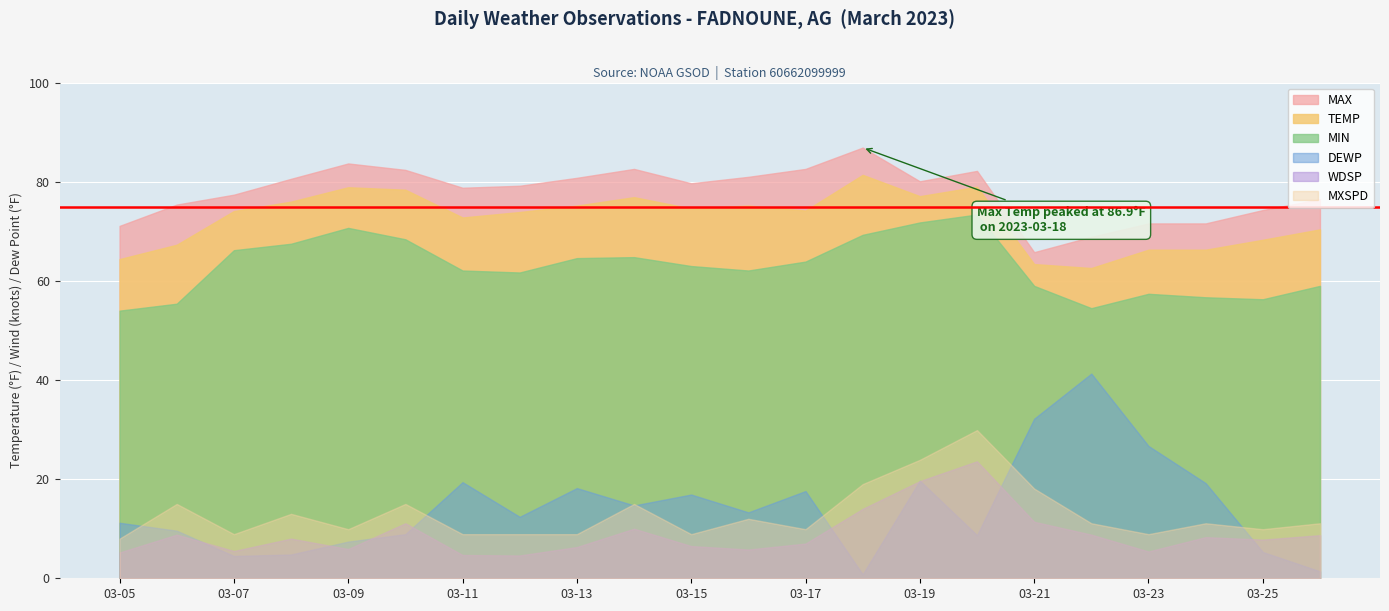

What is the difference between the maximum and minimum values in the DEWP series?

40.5